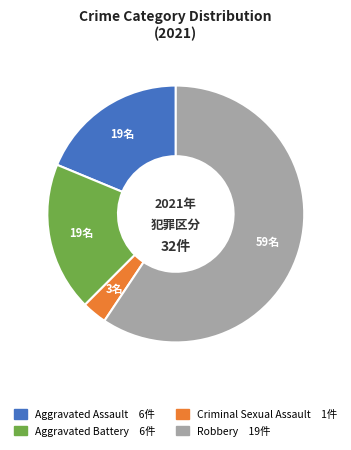

Is Robbery the majority of the pie?

Yes